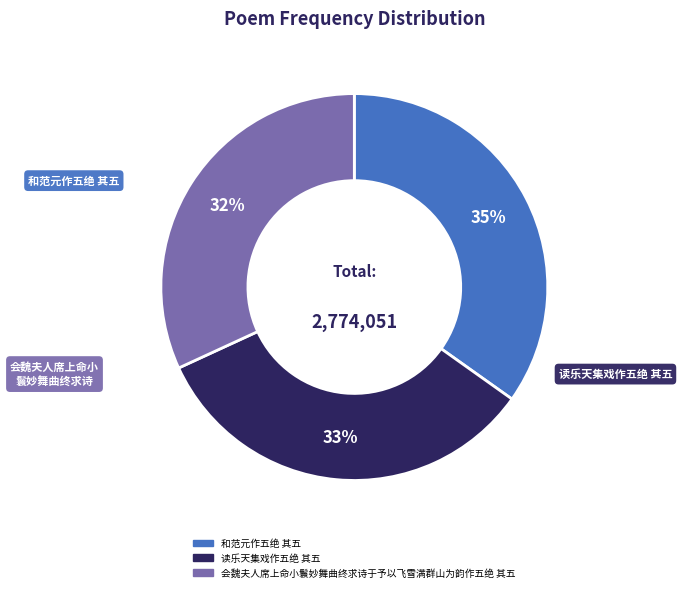

To the nearest percent, what is the difference between the 读乐天集戏作五绝 其五 and 和范元作五绝 其五 slice percentages?

2%